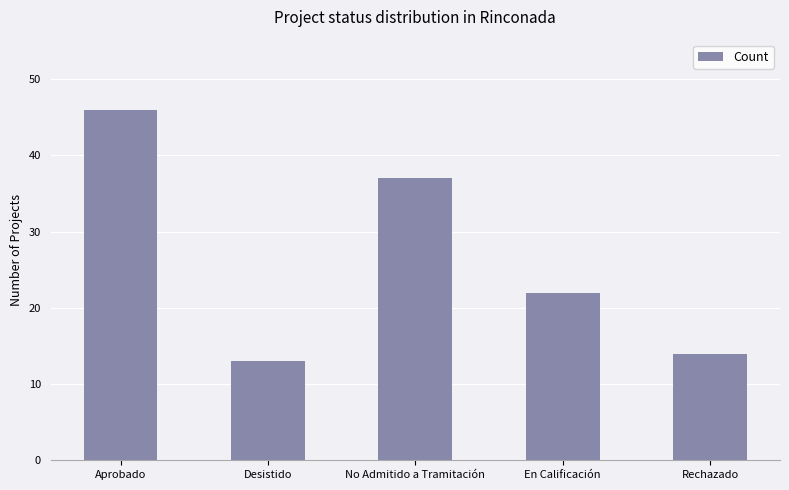

List the labels in order of value, smallest first.

Desistido, Rechazado, En Calificación, No Admitido a Tramitación, Aprobado